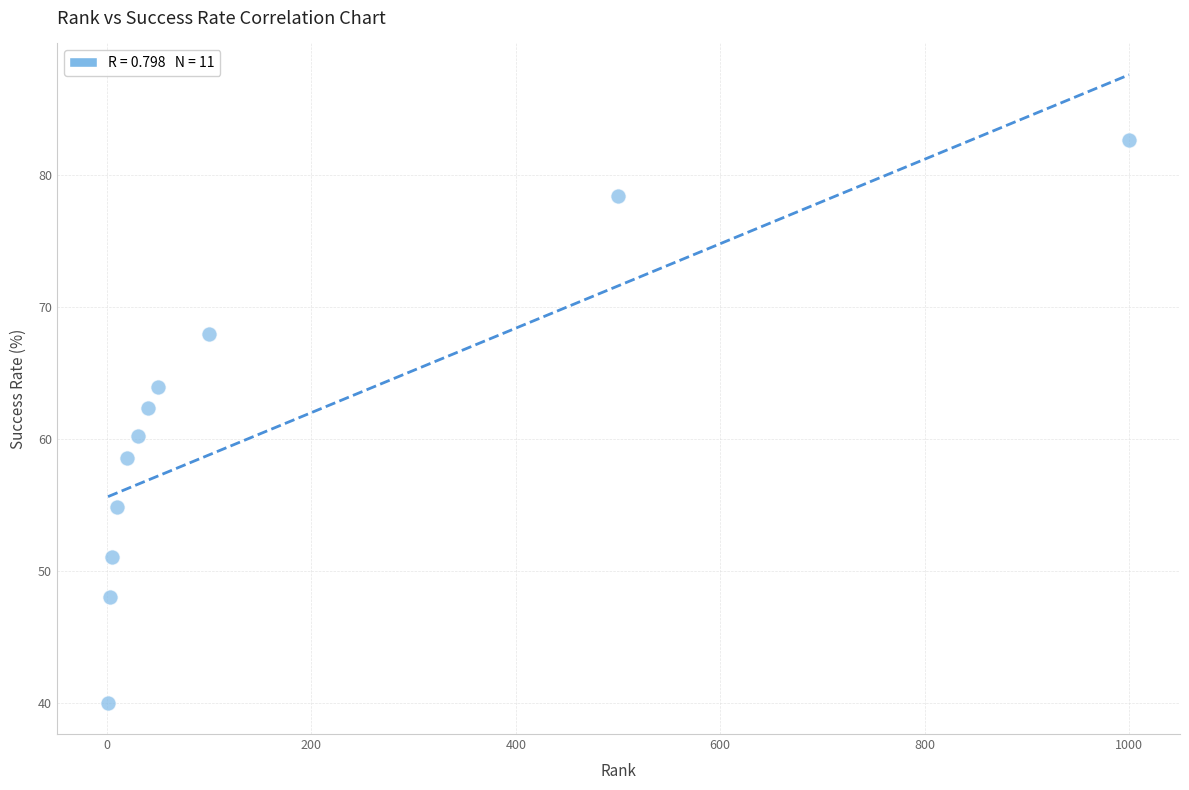

What is the average Y value?

60.7